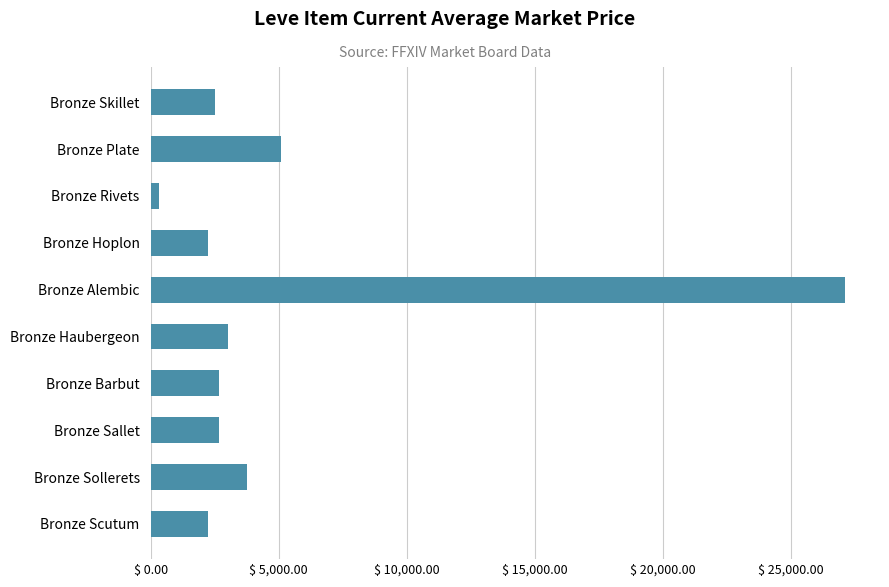

What is the label of the 1st bar from the bottom?

Bronze Scutum